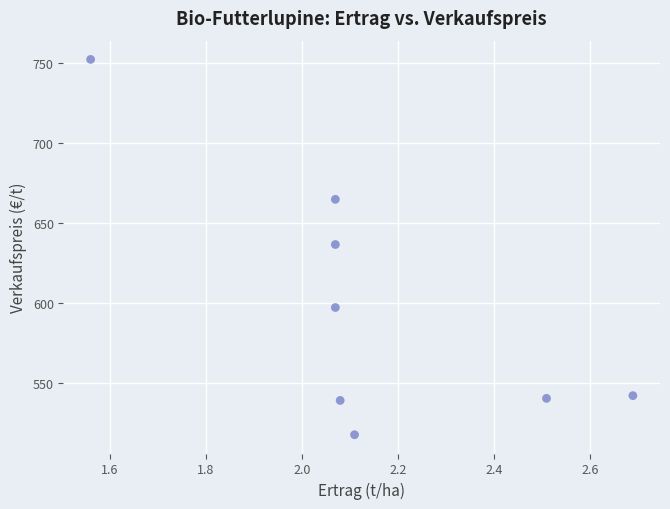

What is the range of Y values (max minus min)?

234.2